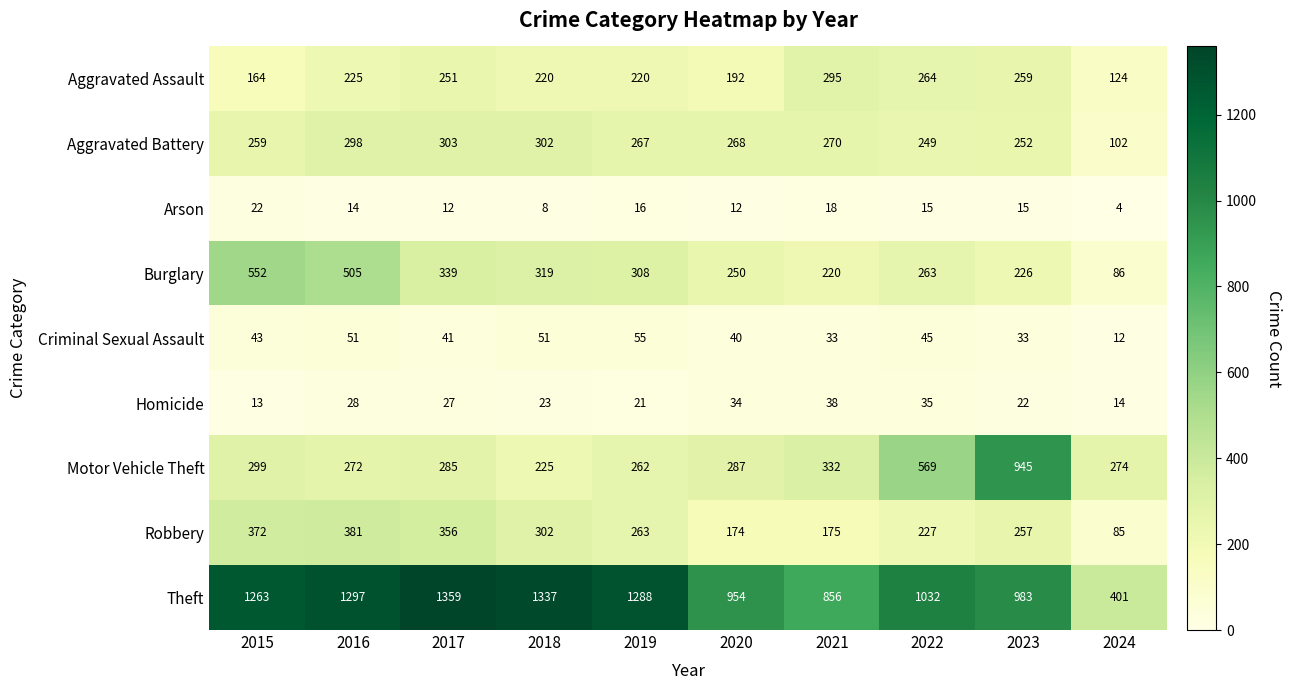

What is the sum of all Aggravated Assault values?

2214